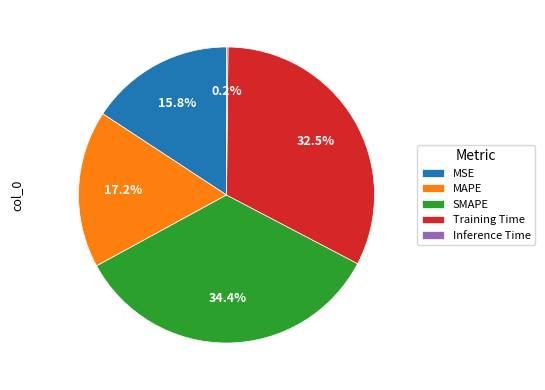

Which category has the biggest portion of the pie?

SMAPE